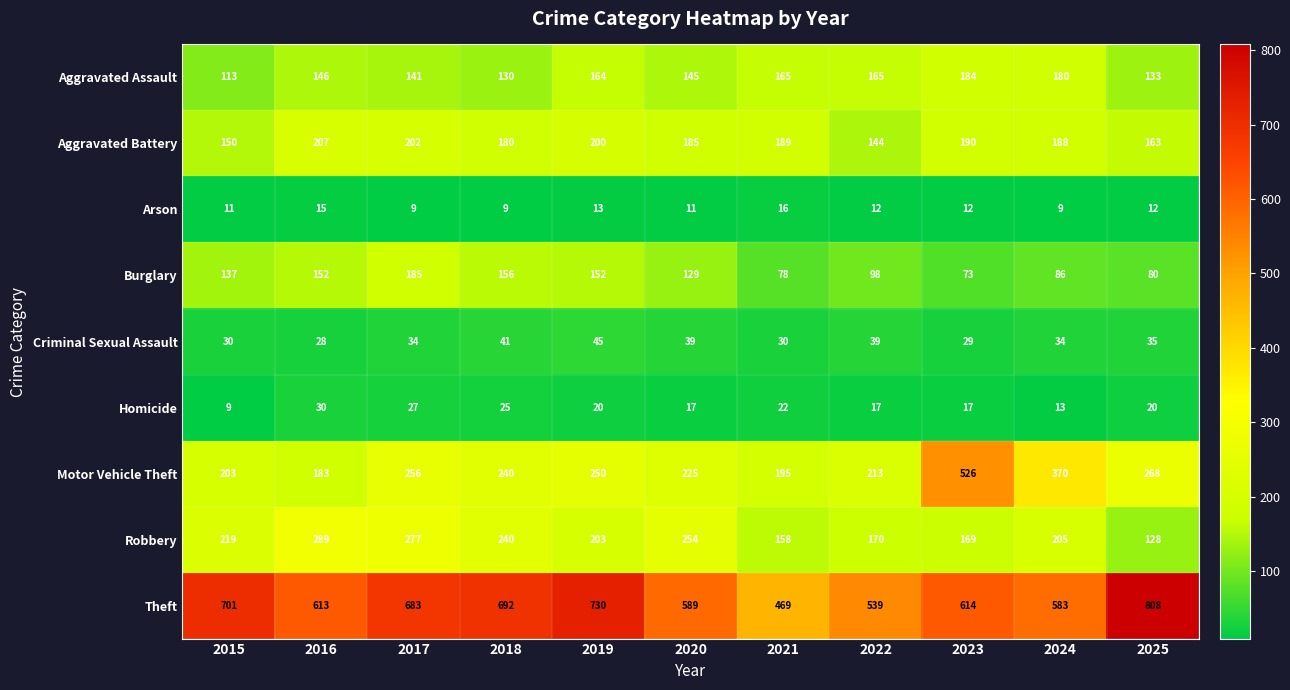

Read the Aggravated Battery value at 2025.

163